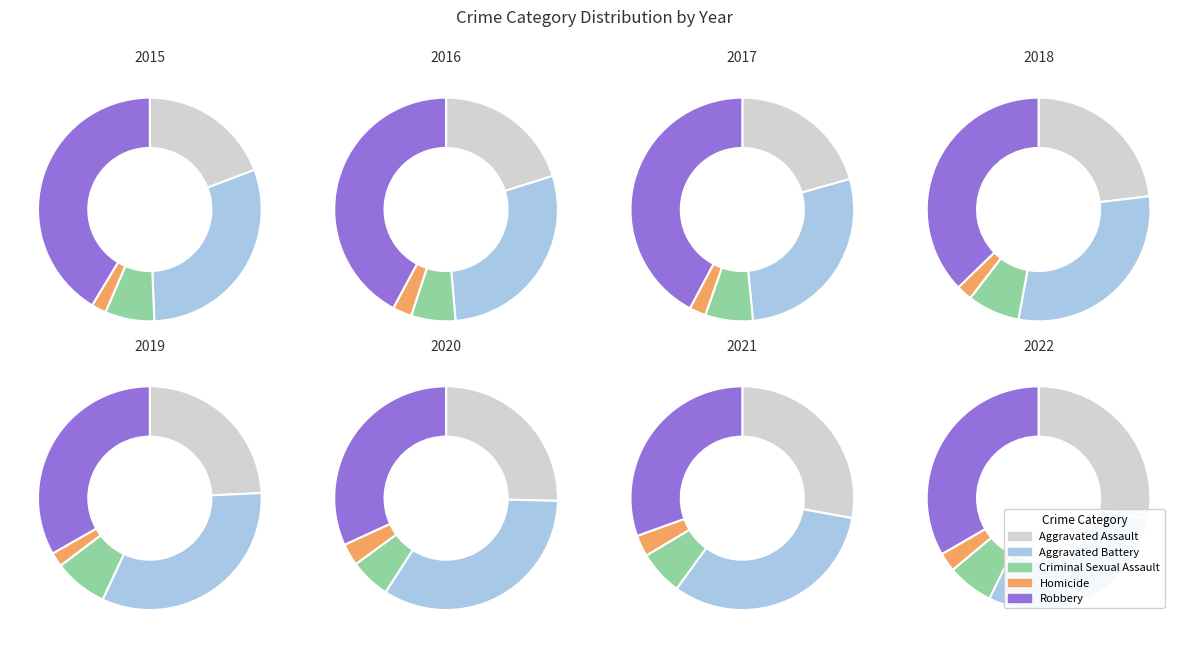

Which series has the widest spread of values?

Robbery